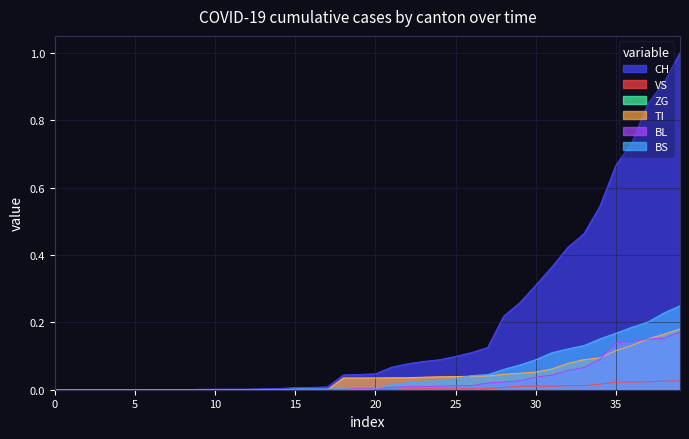

What is the sum of all TI values?

1.6